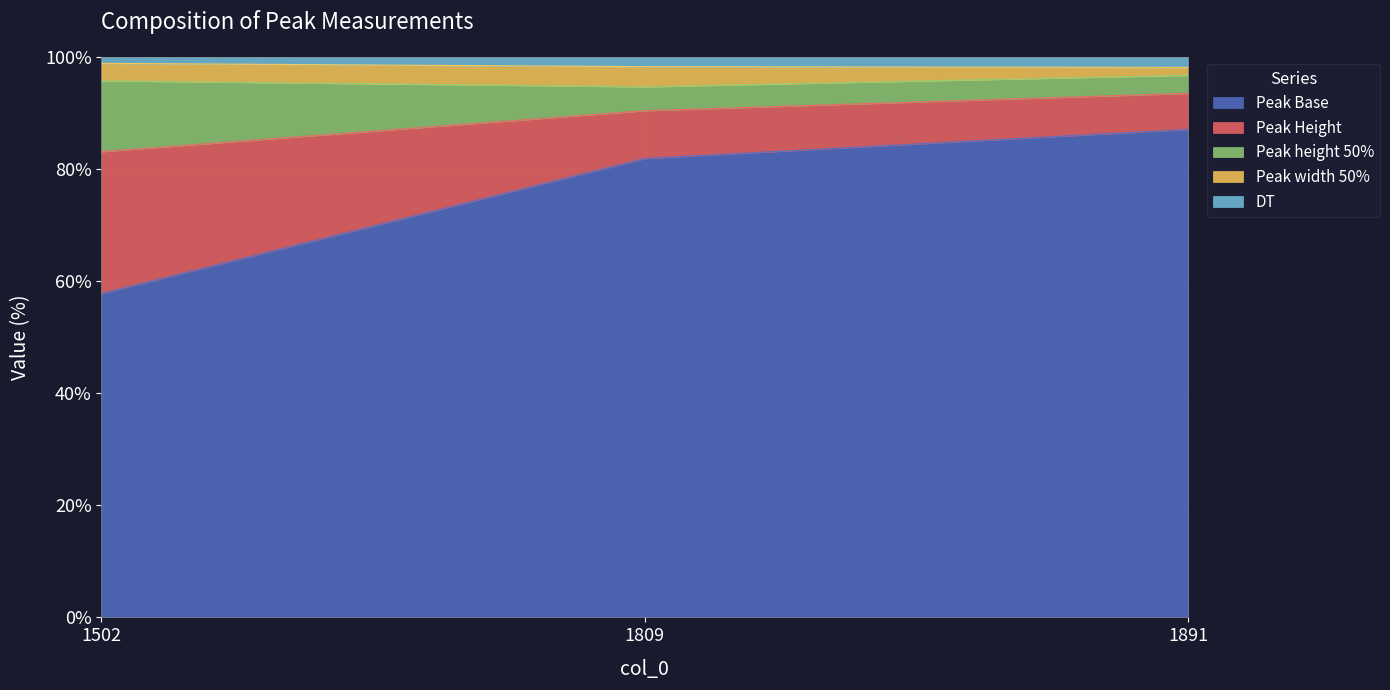

Where is Peak Base nearest to the value 72?

1809